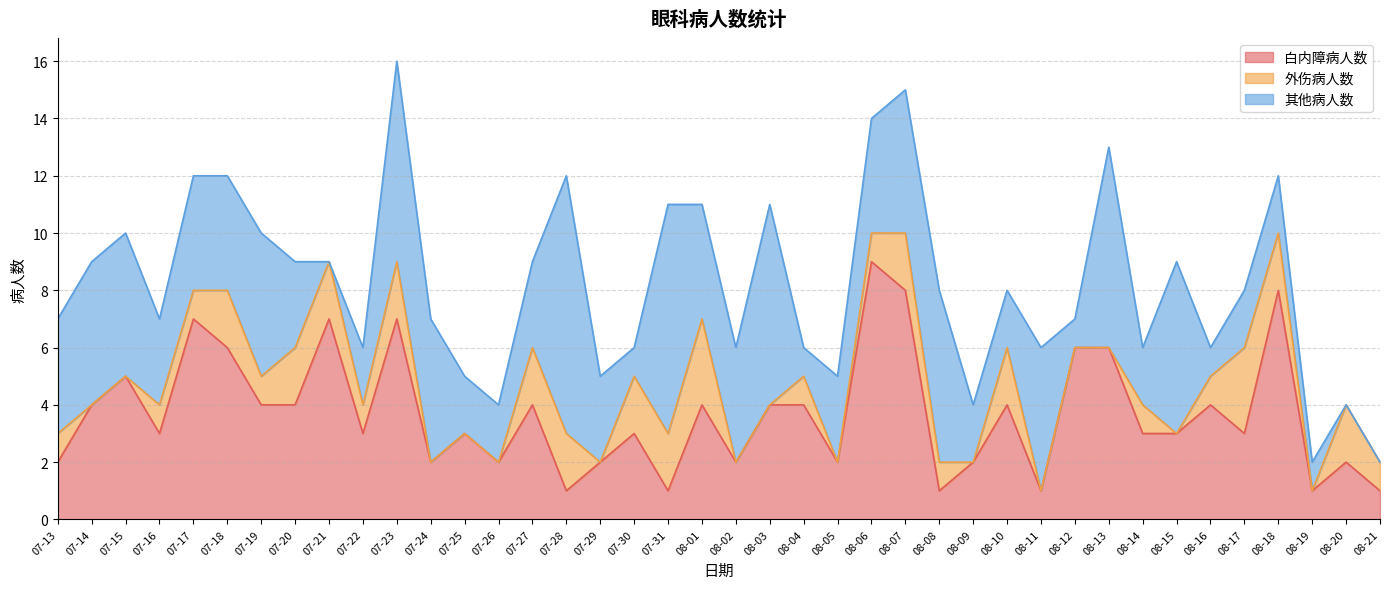

Is the value of 其他病人数 at 08-01 greater than the value of 白内障病人数 at 08-19?

Yes